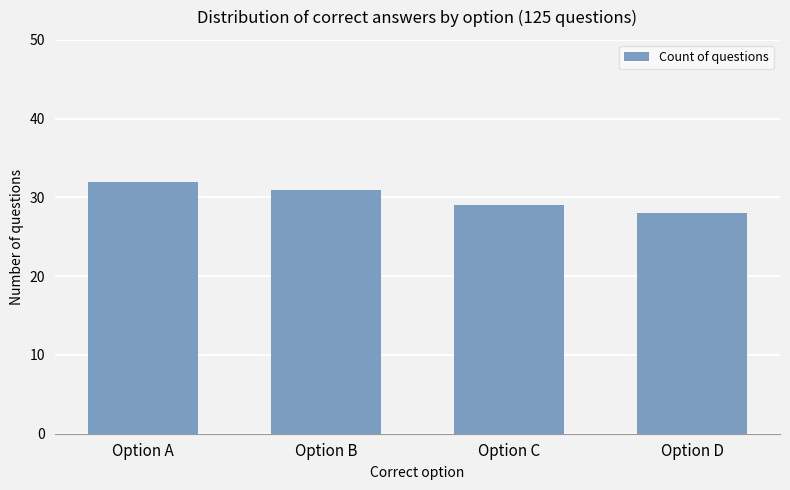

At which category does the chart reach its minimum across all series?

Option D